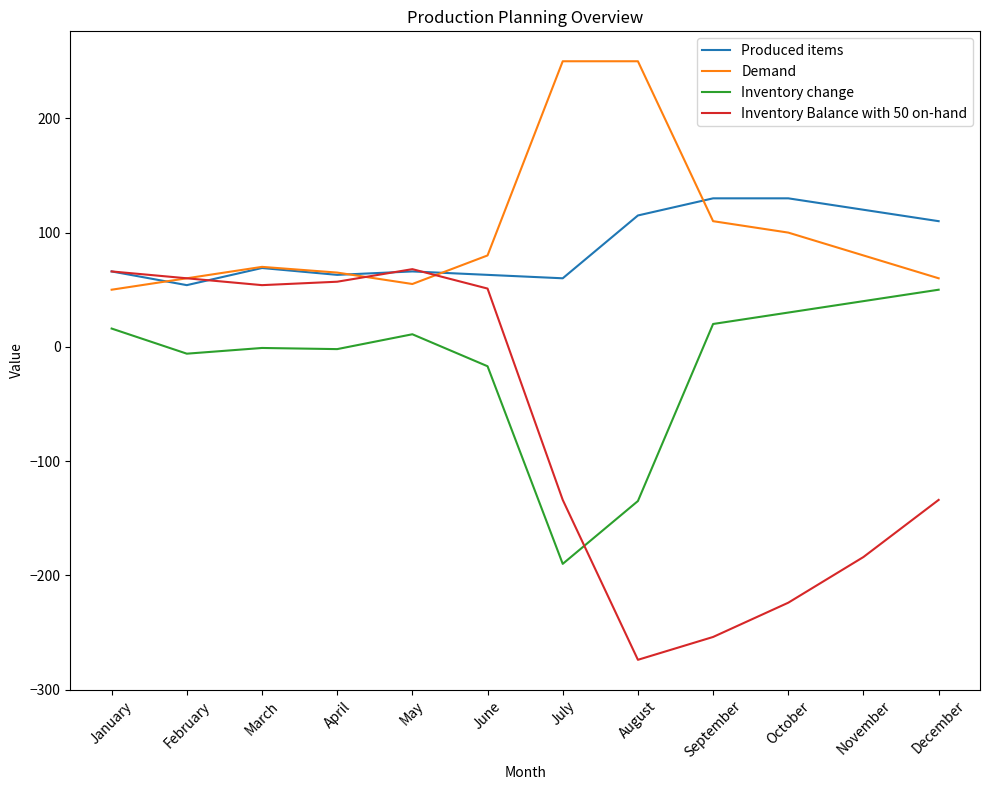

True or false: Demand has more than 0 interior local peaks.

True